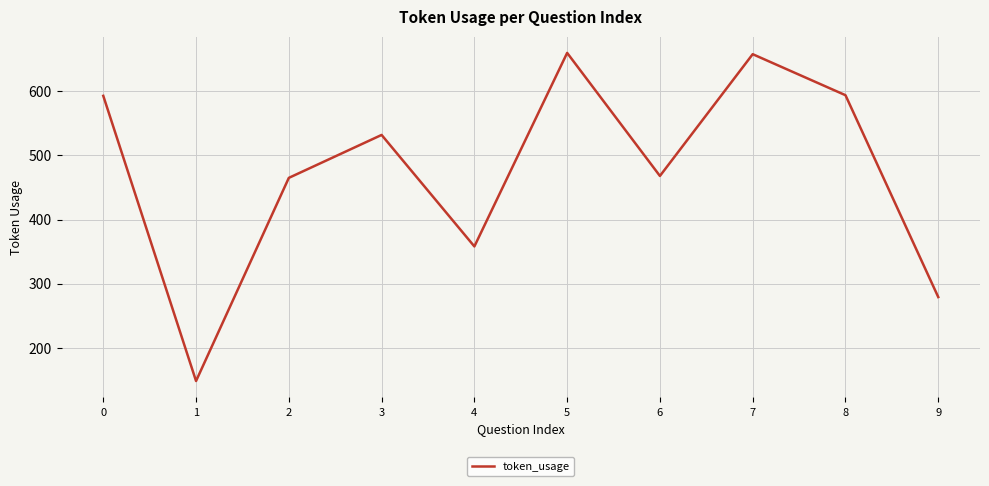

Is it true that the value at 5 is 660?

True